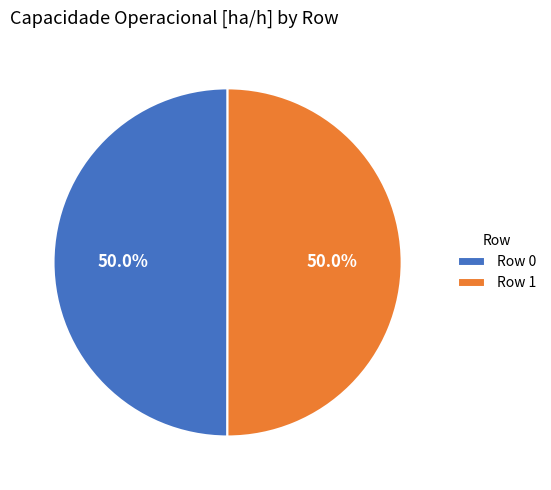

How much of the chart is everything except Row 0?

50.0%